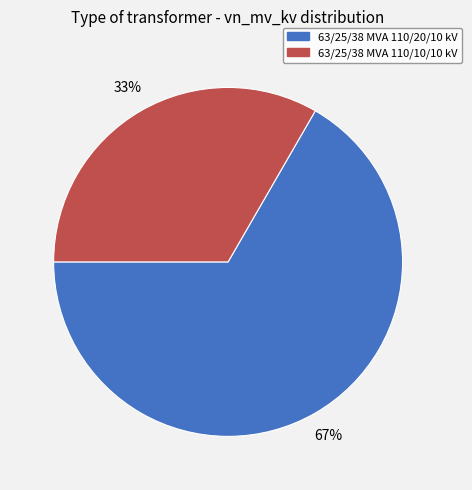

Is there any slice that represents more than half of the pie?

Yes